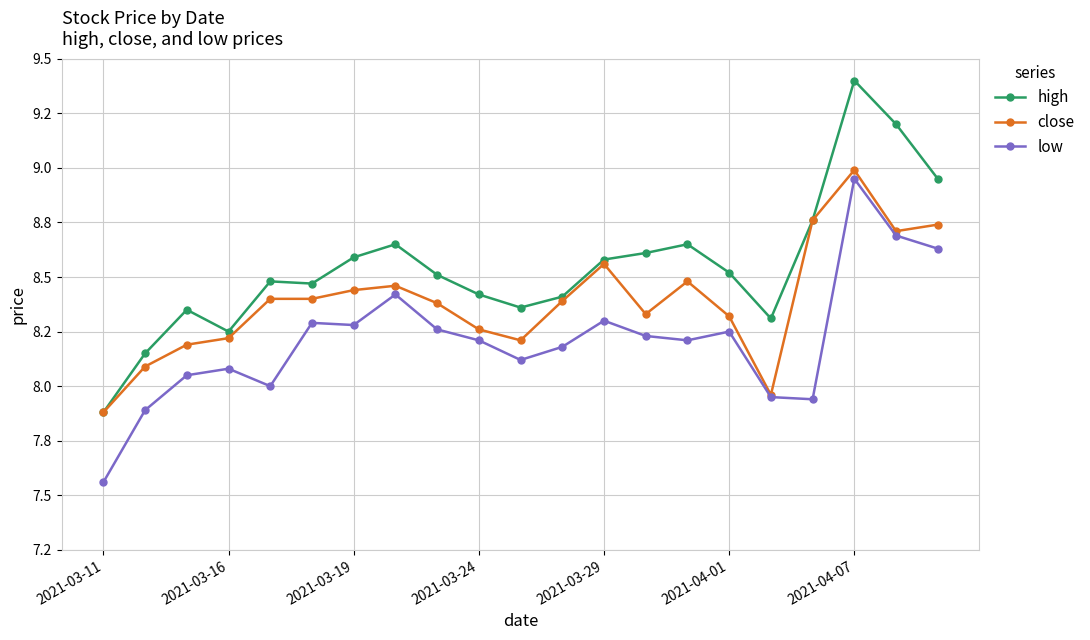

Is this an area chart (filled region under the line)?

No